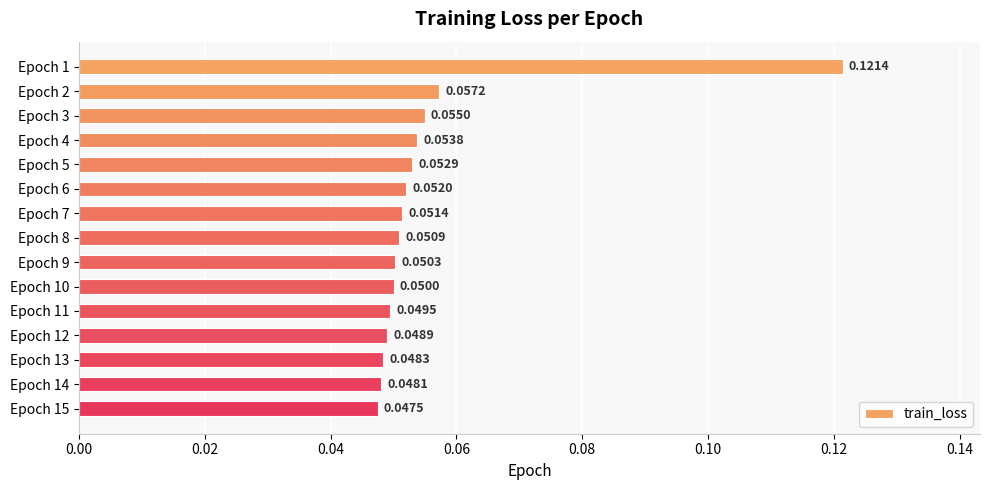

Does the chart contain stacked bars?

No